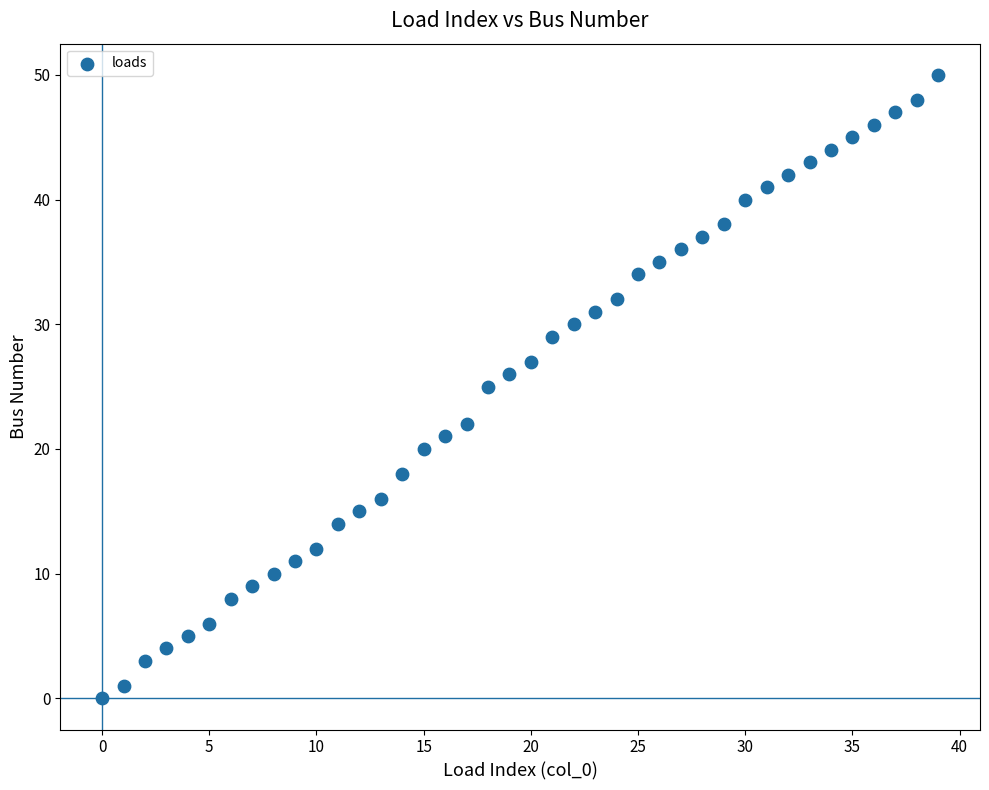

What is the range of Y values (max minus min)?

50